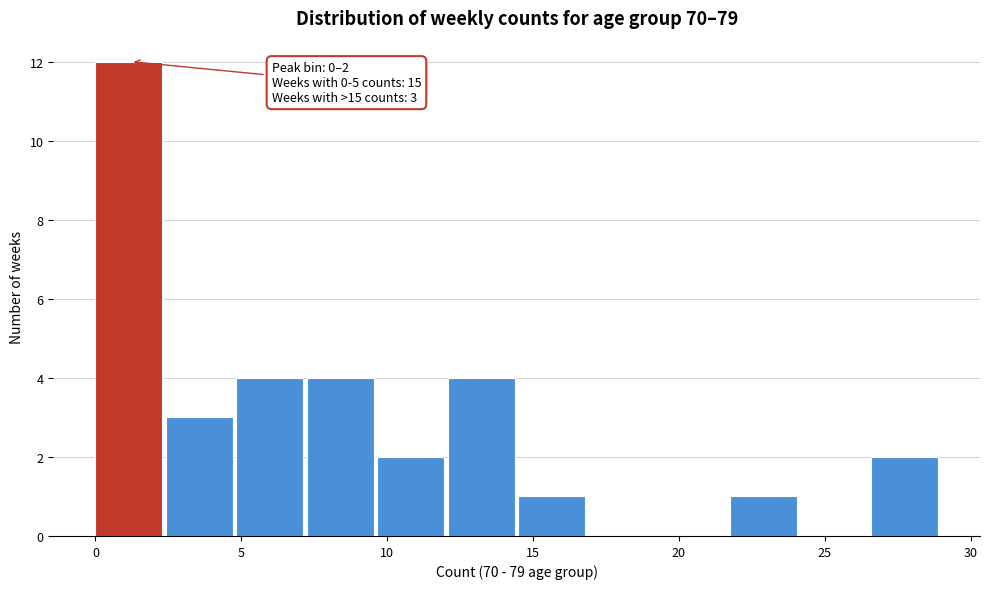

Which range on the x-axis has the tallest bar?

0.0 to 2.5